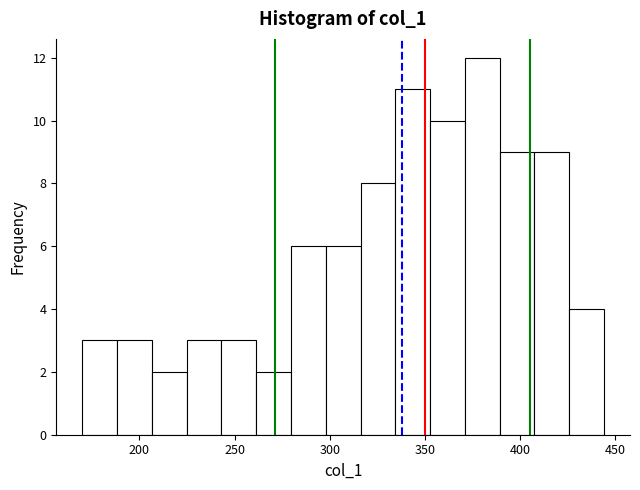

Read against the x-axis, roughly where is the centre of the tallest bar?

380